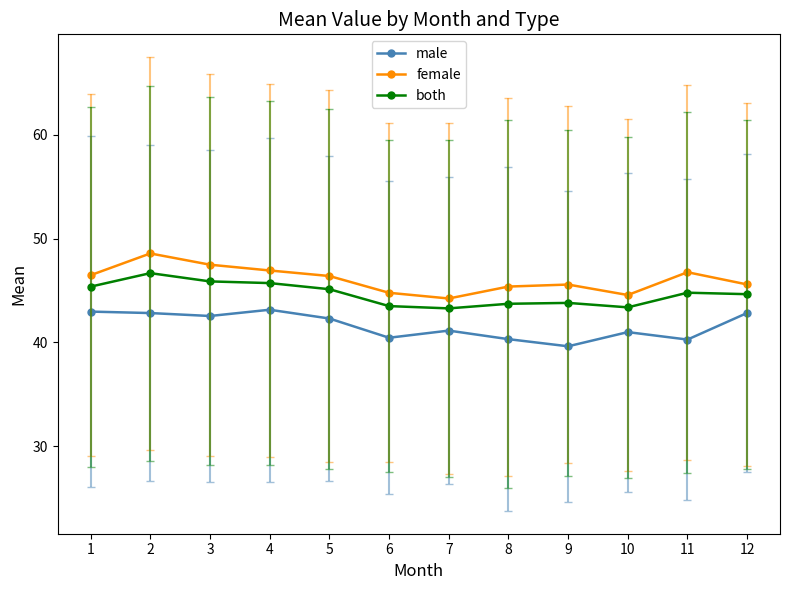

Is it true that both equals 11.4 at 6?

False